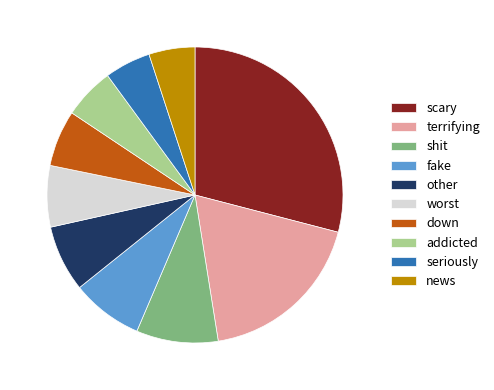

Between fake and addicted, which is larger?

fake